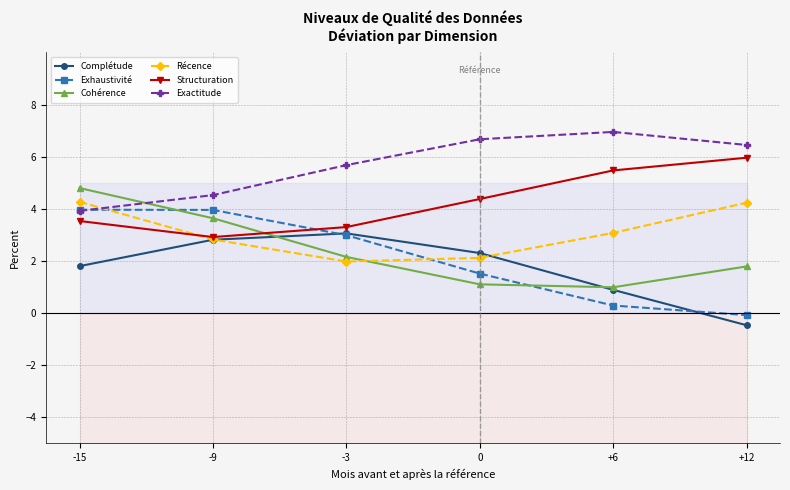

What are all the series names shown in the legend?

Complétude, Exhaustivité, Cohérence, Récence, Structuration, Exactitude